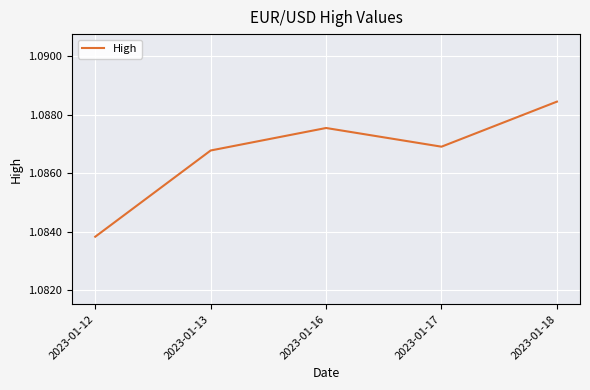

Rank the categories by value from lowest to highest.

2023-01-12, 2023-01-13, 2023-01-17, 2023-01-16, 2023-01-18